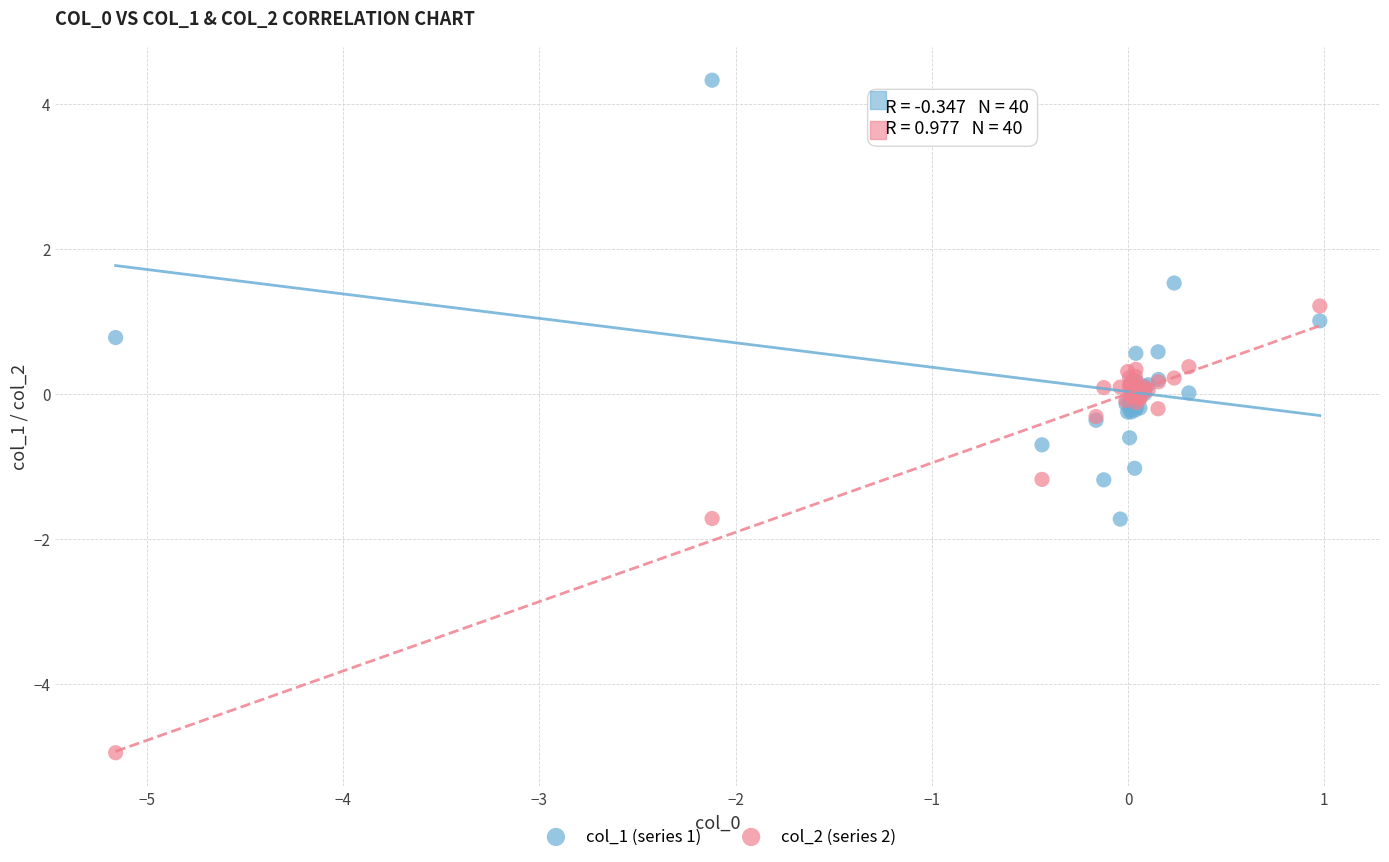

What is the X range (max minus min) for the scatter plot?

6.1